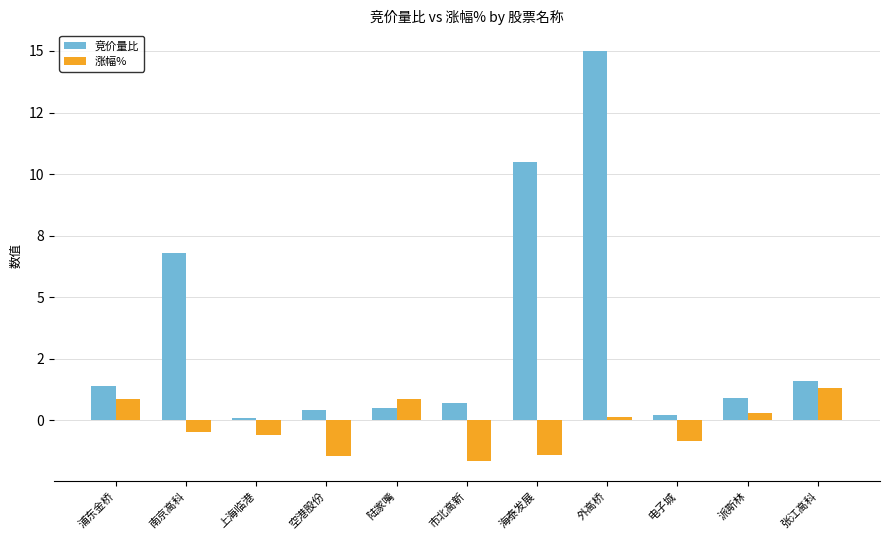

What are all the series names shown in the legend?

竞价量比, 涨幅%